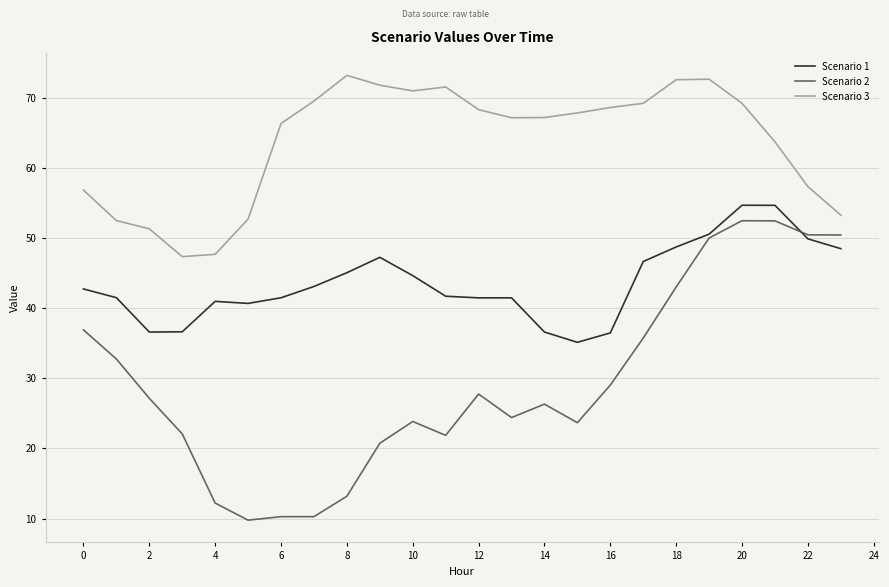

True or false: Scenario 3 and Scenario 2 cross at least once.

False